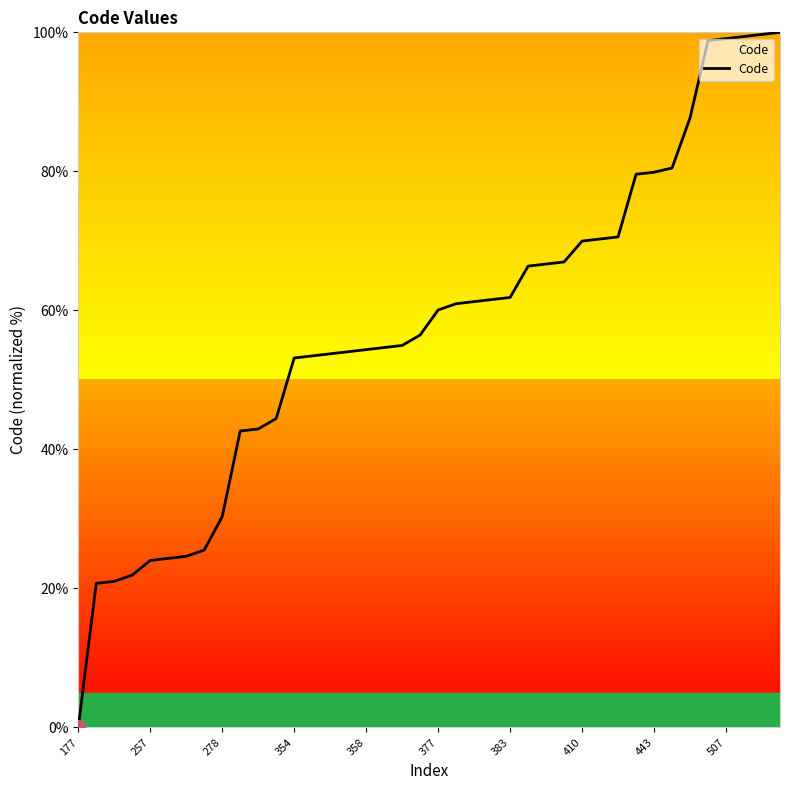

What is the maximum value shown in the chart?

100.0